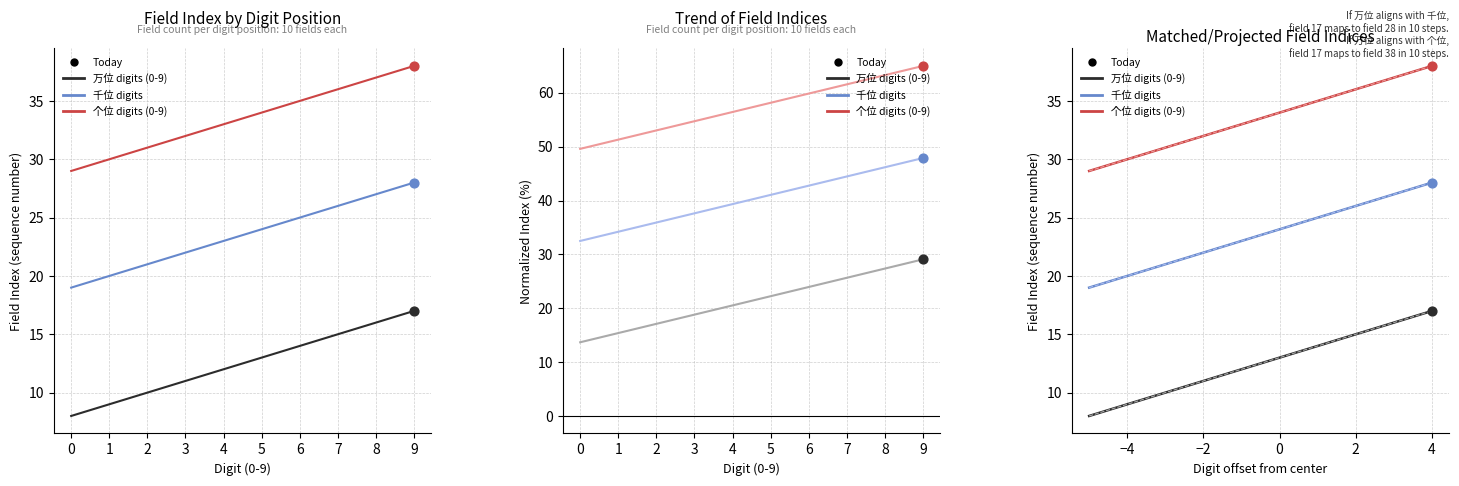

What is the total value across all series at −4?

59